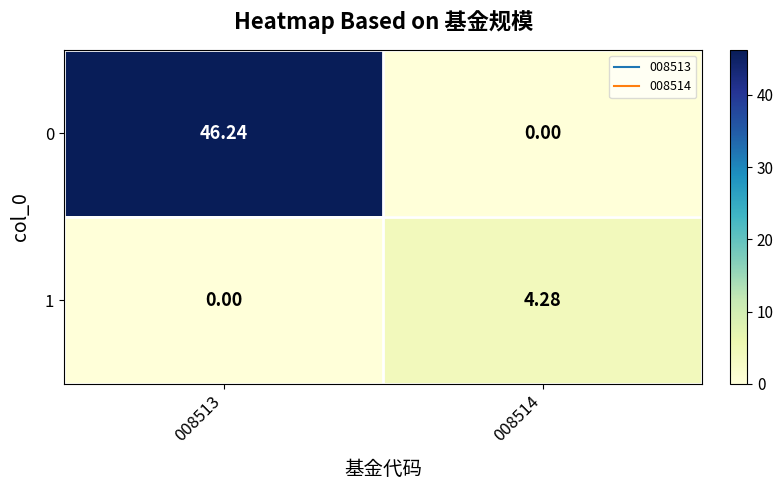

Which series has the largest total across all categories?

0